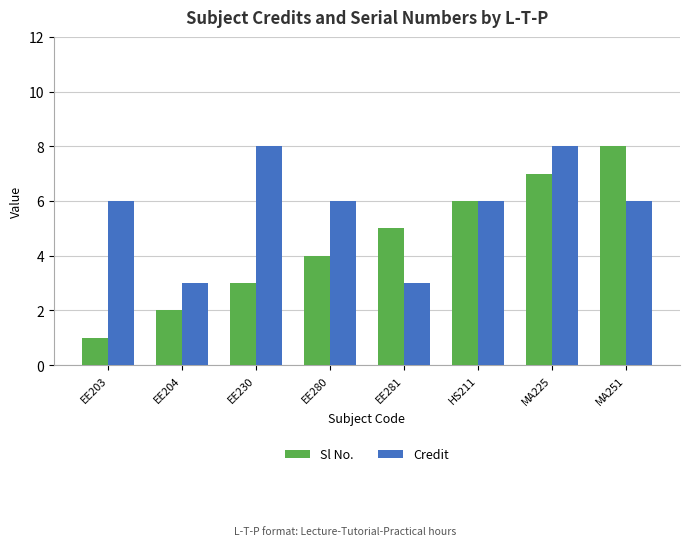

Count the number of data series in this chart.

2